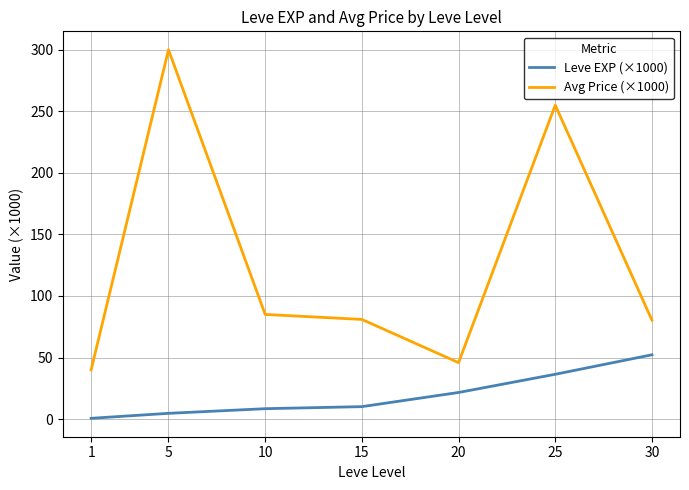

True or false: Avg Price (×1000) has more than 2 points higher than both neighbors.

False